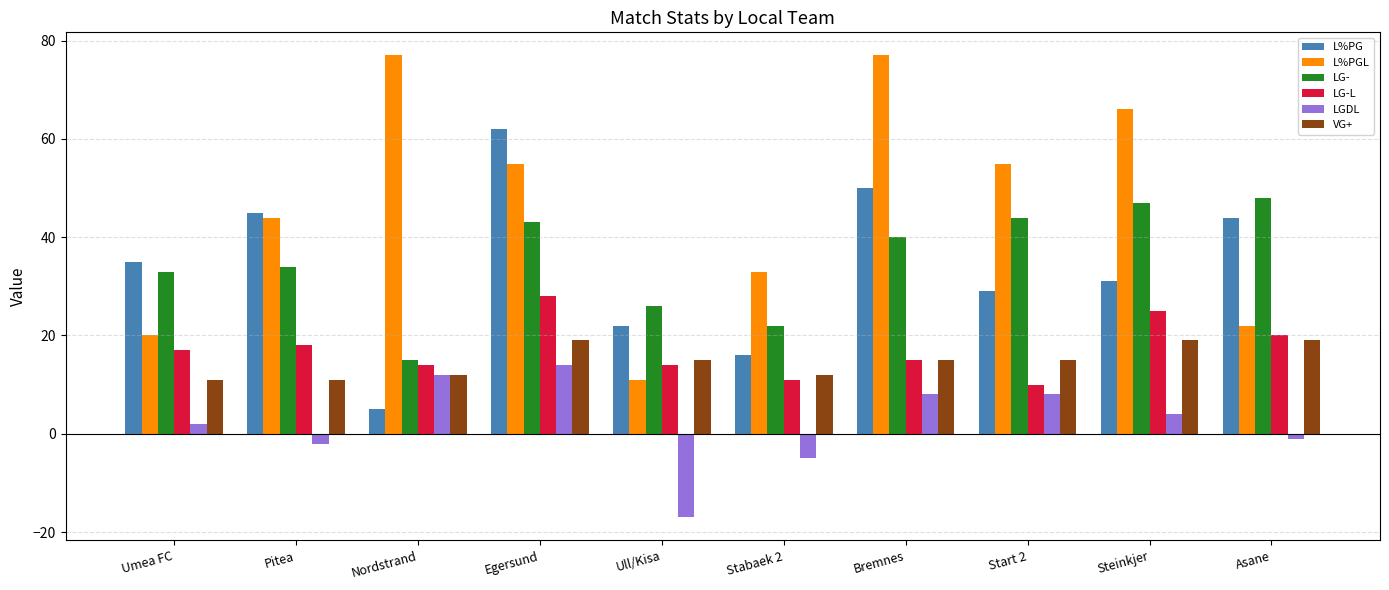

What is the difference between the second highest and second lowest values in the LG- series?

25